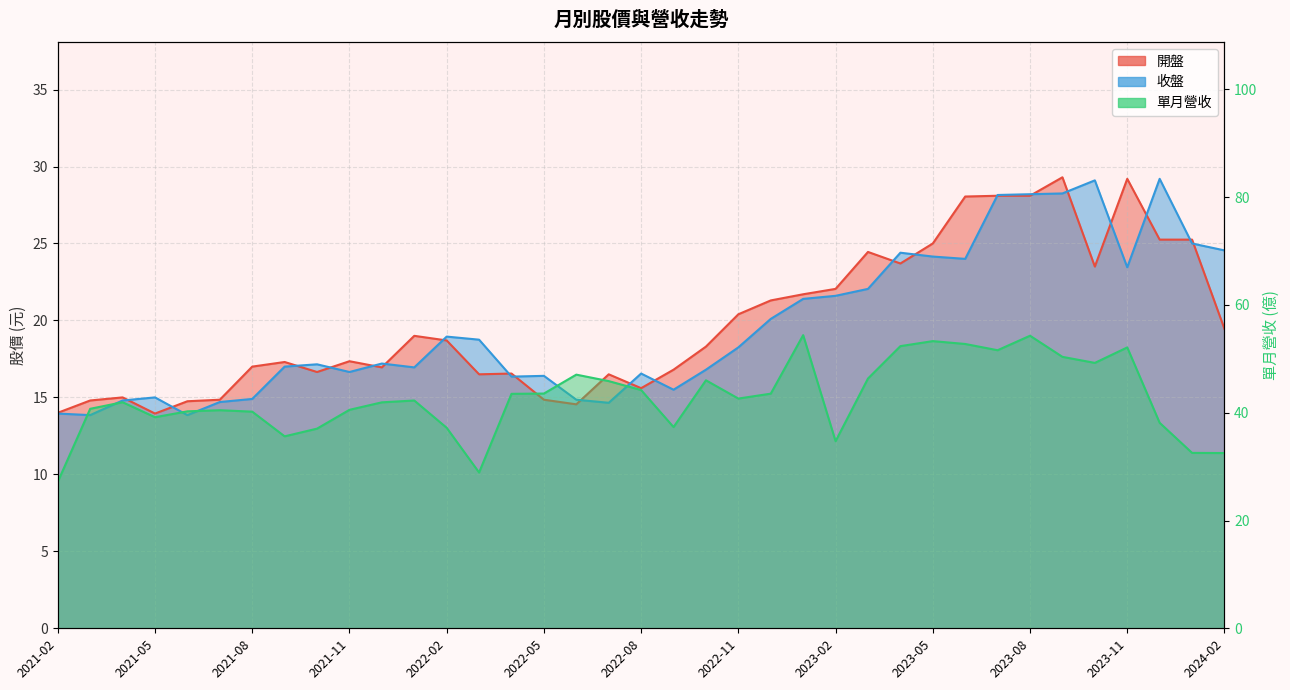

Which category has the highest value in the 單月營收 series?

2023-01